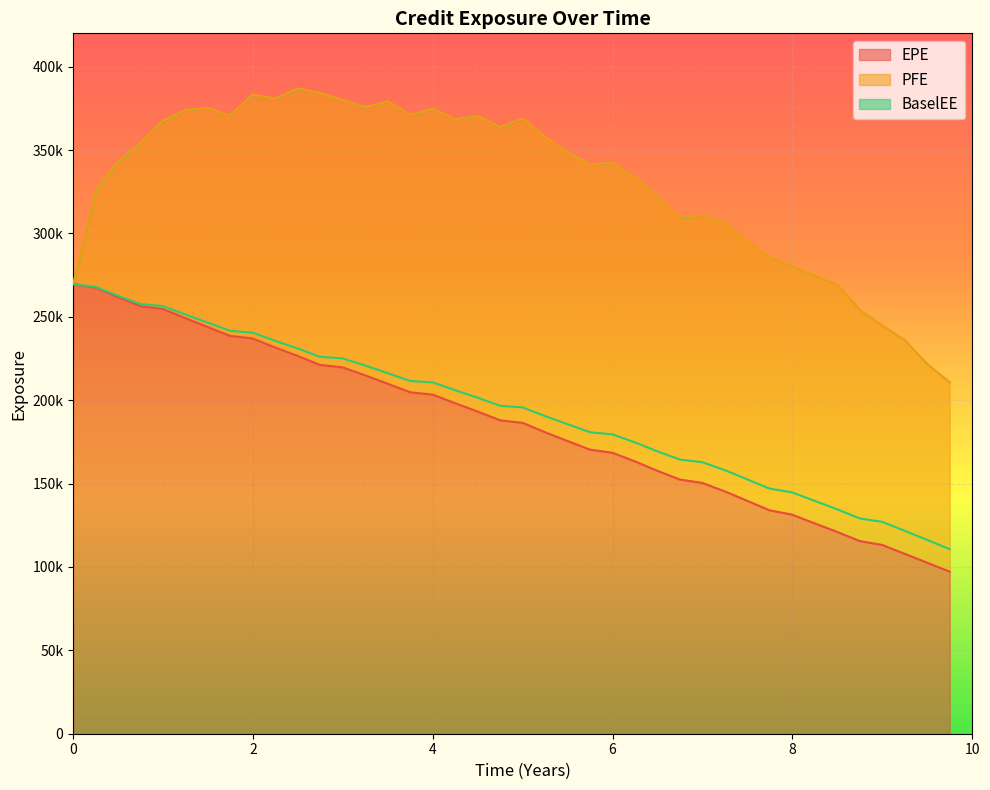

What is the average value of the BaselEE series?

193978.1